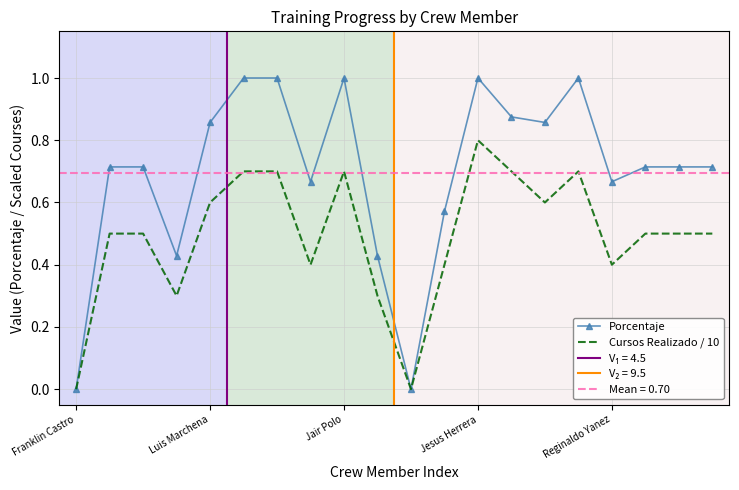

The value of Porcentaje at Jair Polo is 1.6. True or false?

False